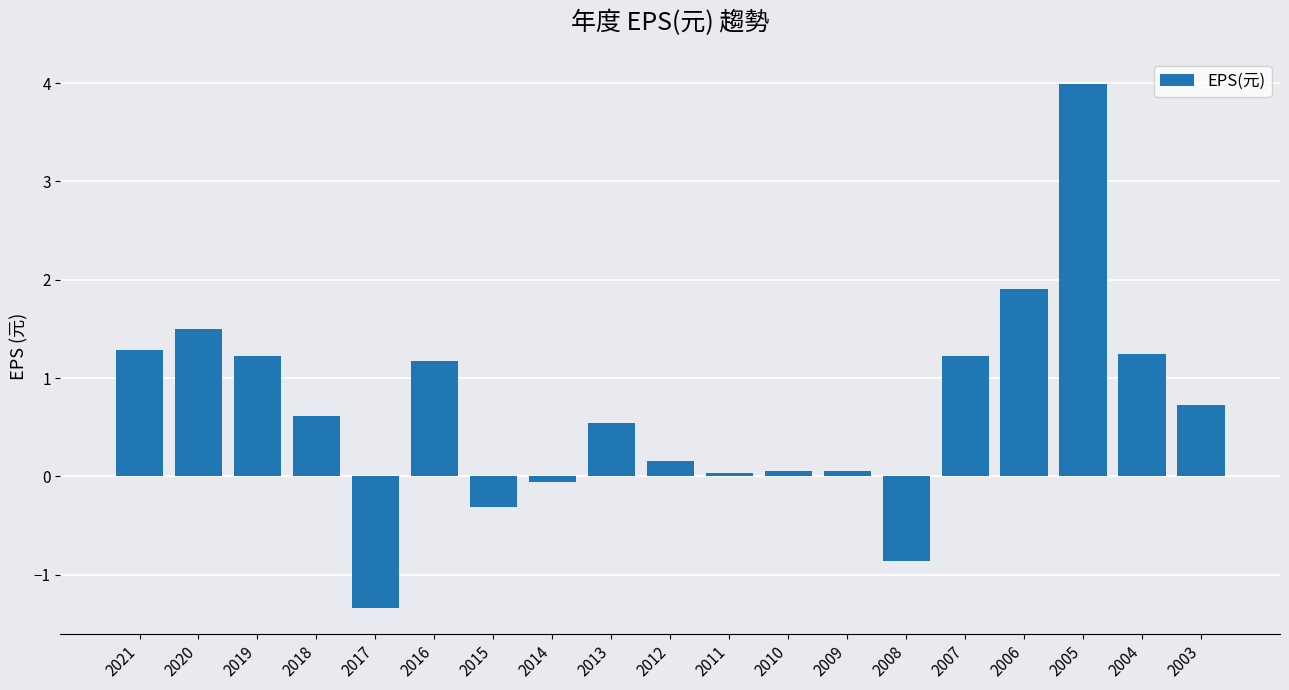

At which category does the chart reach its minimum across all series?

2017